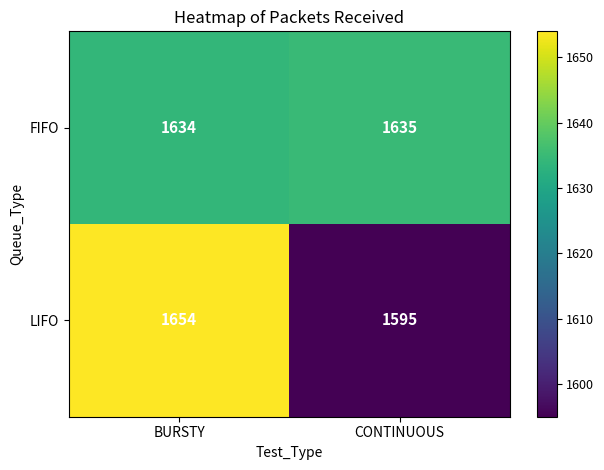

What is the total value across all series at BURSTY?

3288